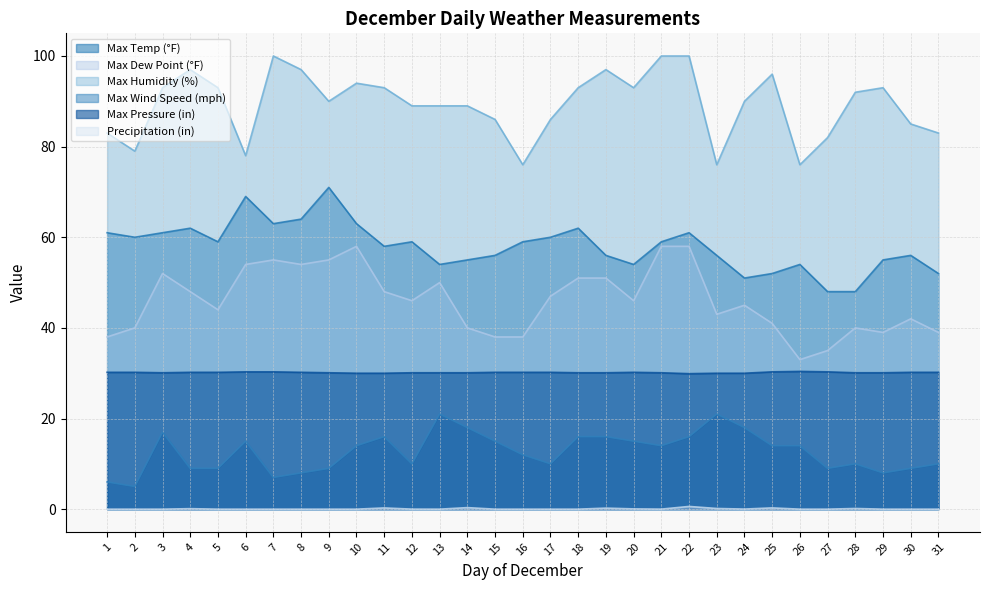

At how many categories does at least one series exceed 94?

7